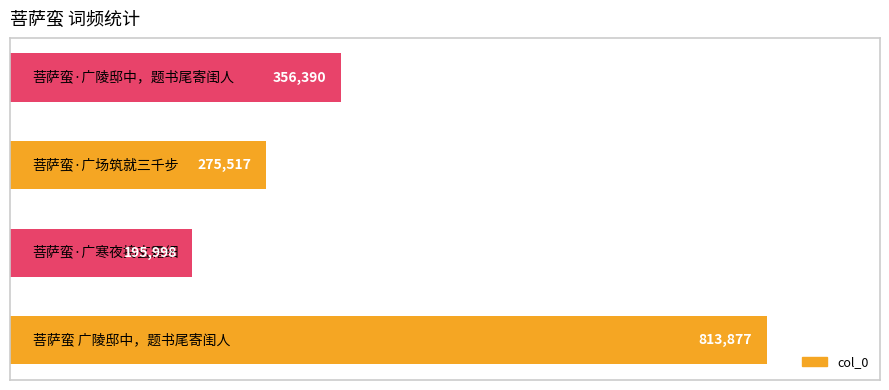

What is the minimum value shown in the chart?

195998